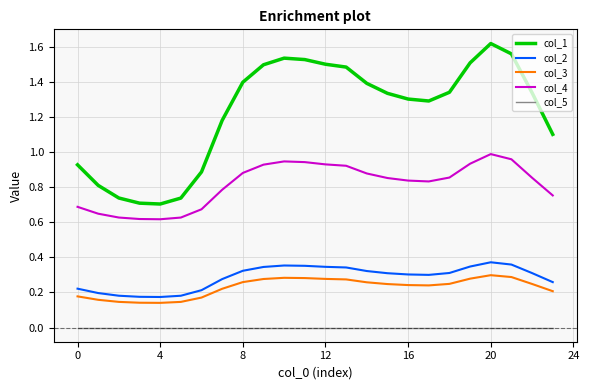

Which series has the widest spread of values?

col_1